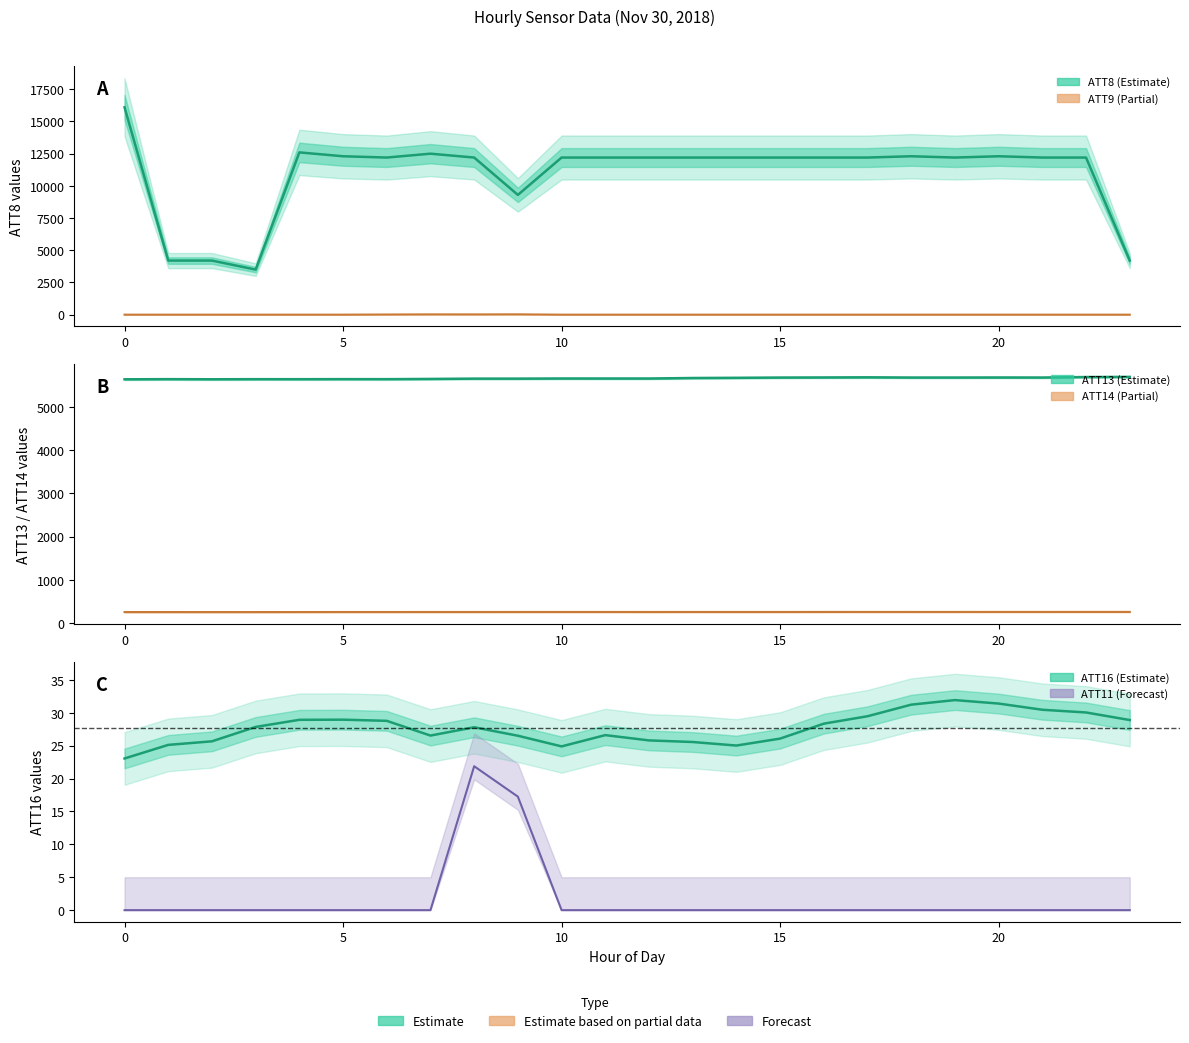

What is the sum of the ATT8 values at 21 and 2?

16400.0